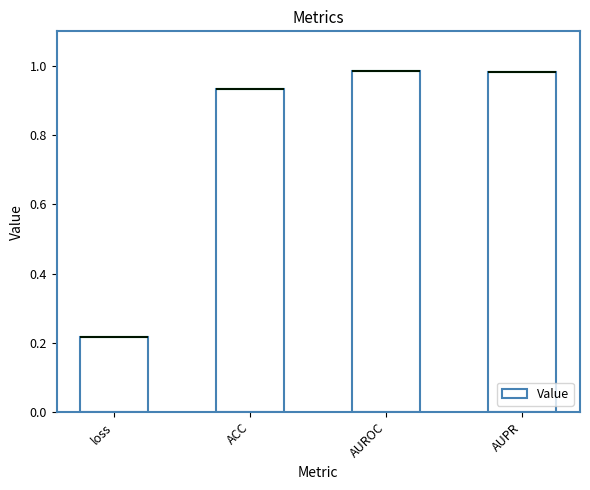

Read the value at loss.

0.2